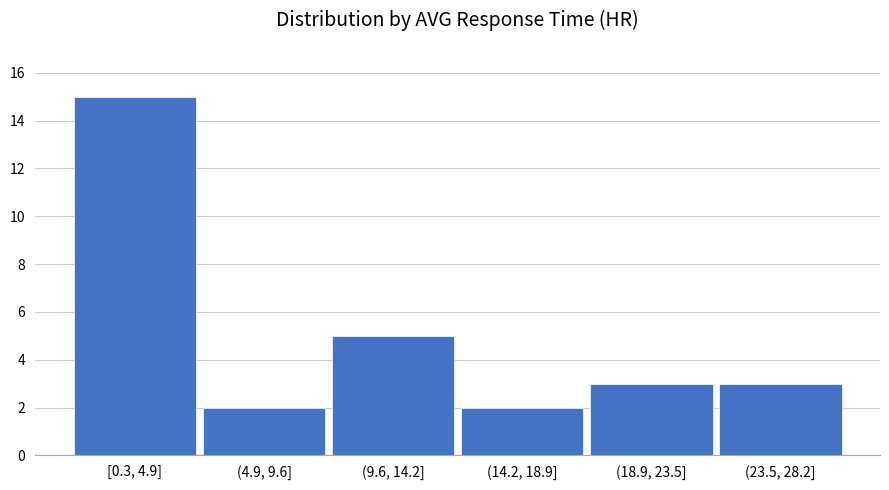

Reading right to left, extract all data points from this chart.

(23.5, 28.2]=3	(18.9, 23.5]=3	(14.2, 18.9]=2	(9.6, 14.2]=5	(4.9, 9.6]=2	[0.3, 4.9]=15